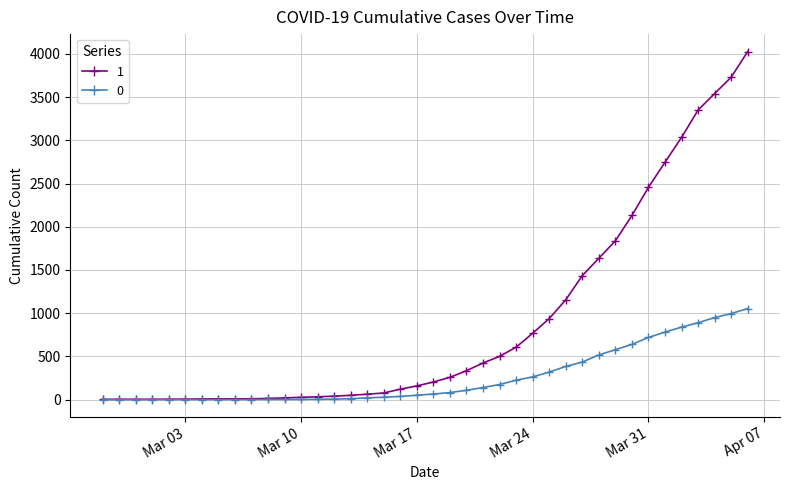

List the series in order of their peak value, lowest first.

0, 1